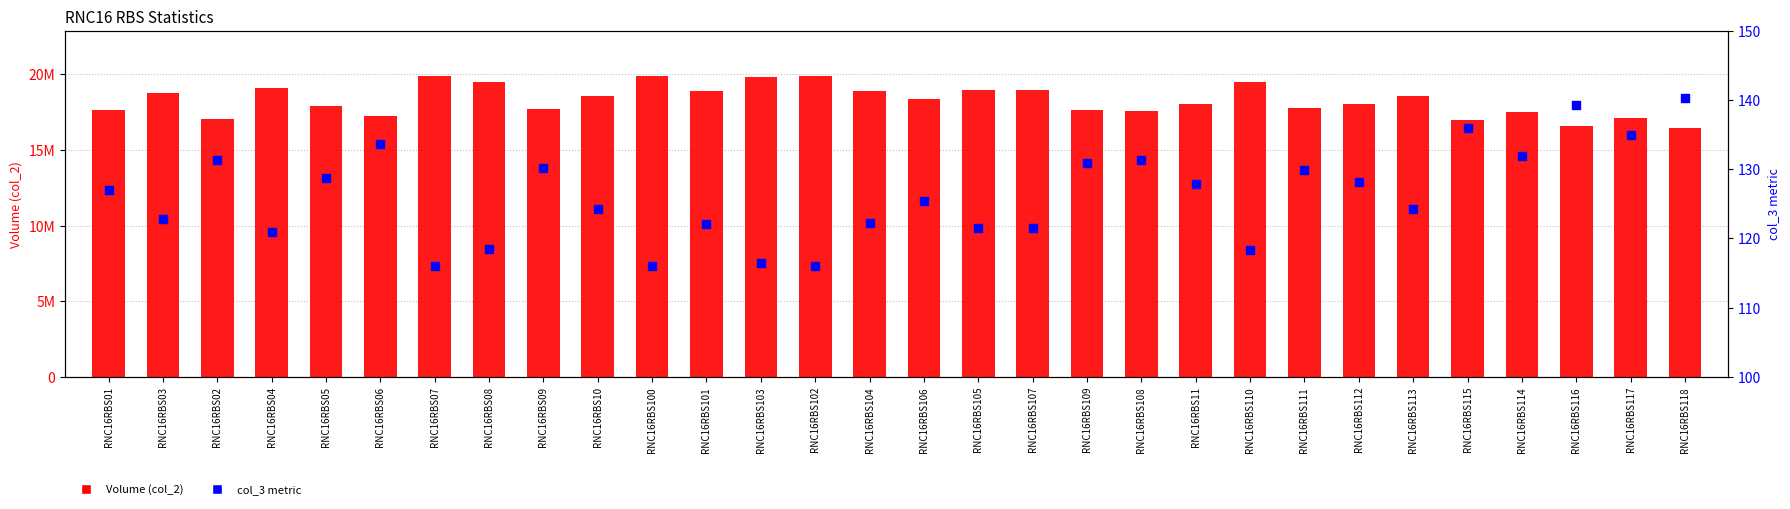

At how many categories does at least one series exceed 18931040?

9